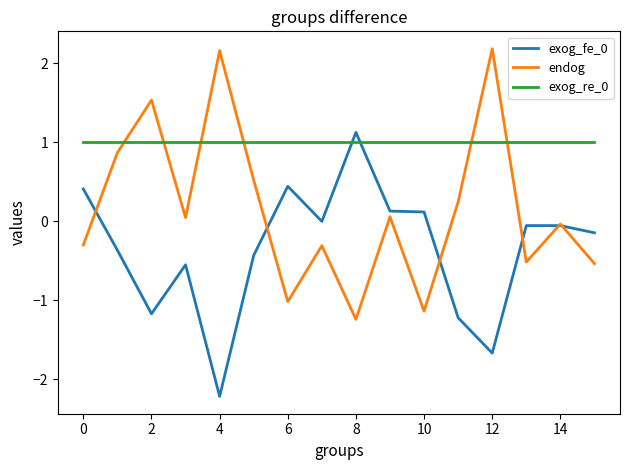

True or false: exog_fe_0 and exog_re_0 cross at least once.

True